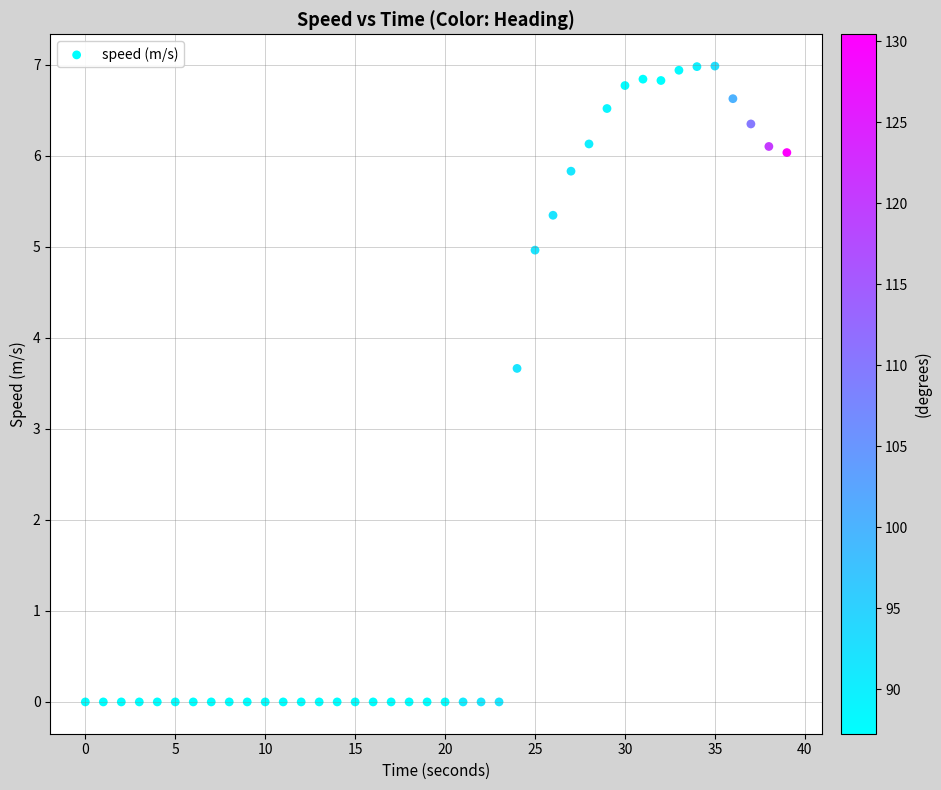

What is the range of X values (max minus min)?

39.0